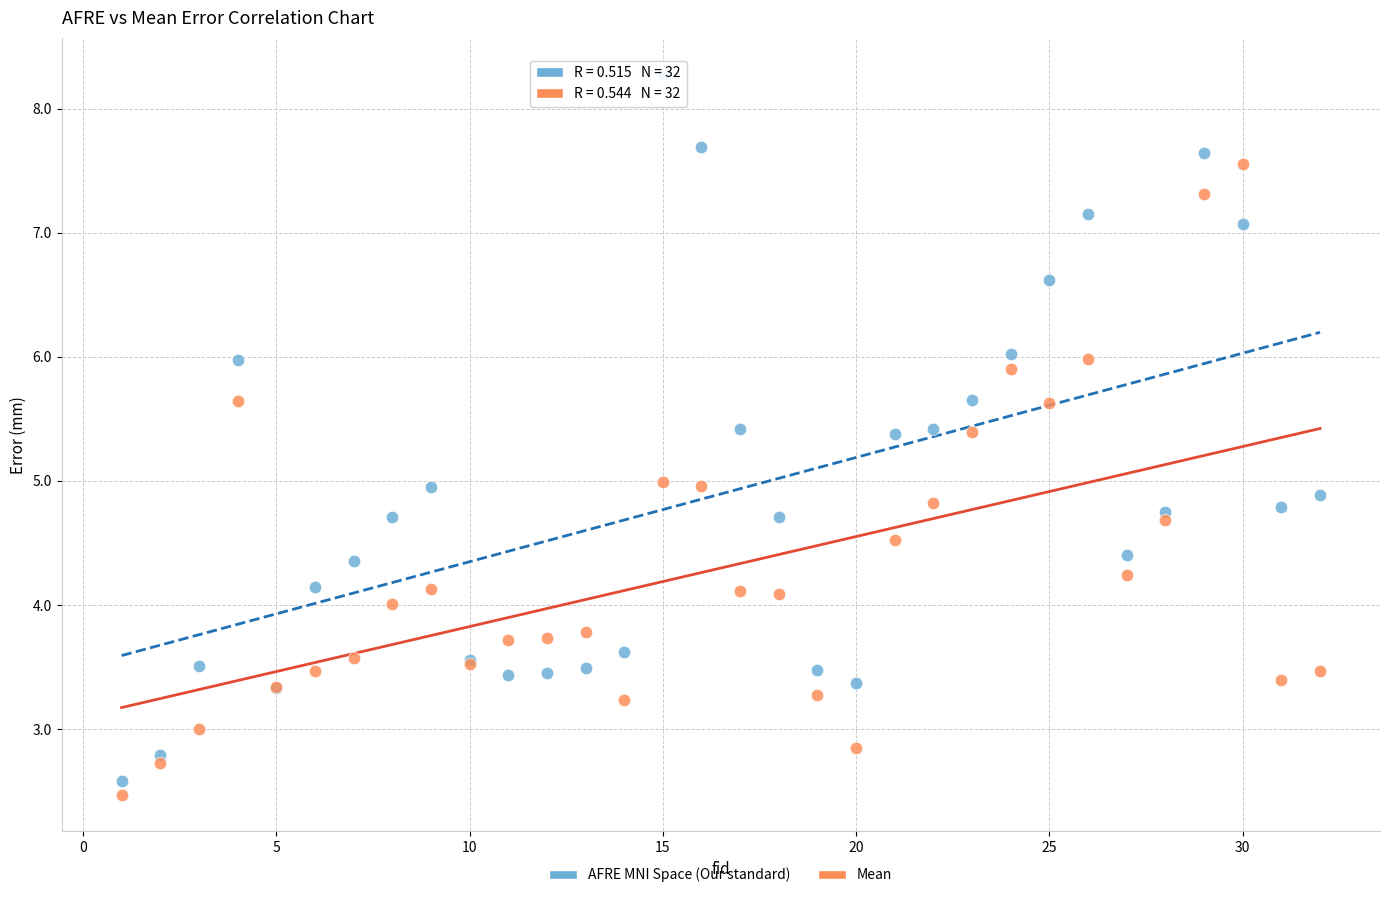

Which series has the largest Y range (max minus min)?

AFRE MNI Space (Our standard)